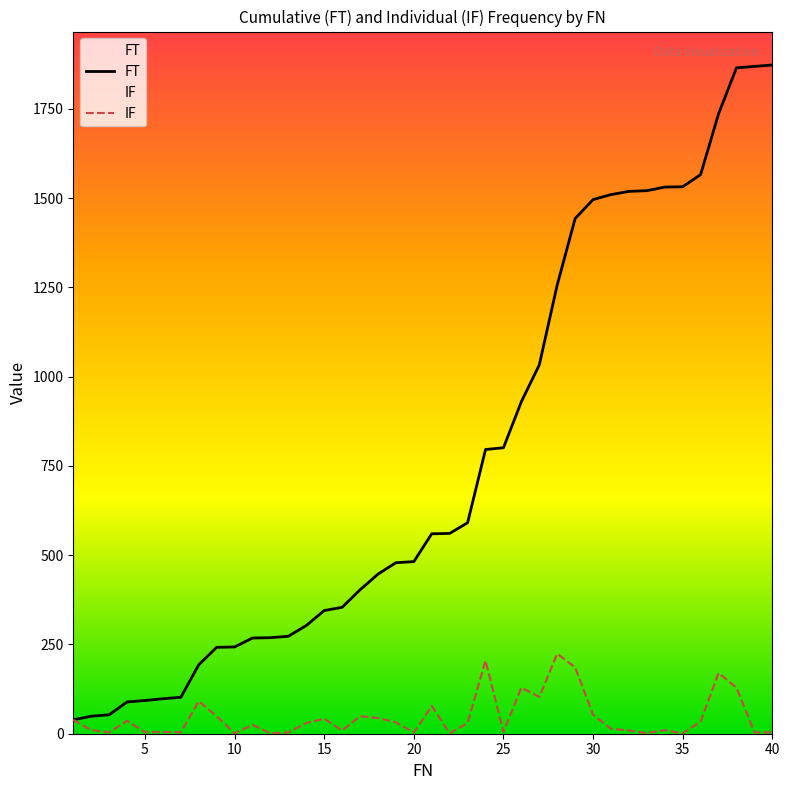

What is the minimum value for IF?

1